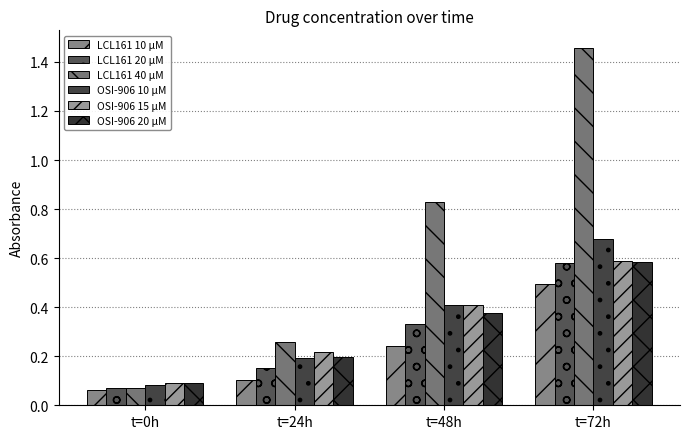

What is the difference between the second highest and minimum values in the LCL161 10 µM series?

0.2